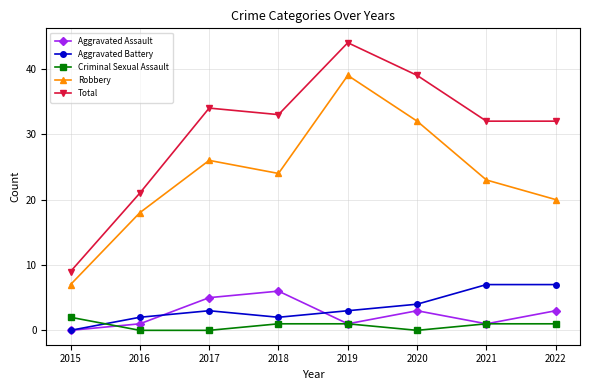

Does the chart have visible grid lines?

Yes